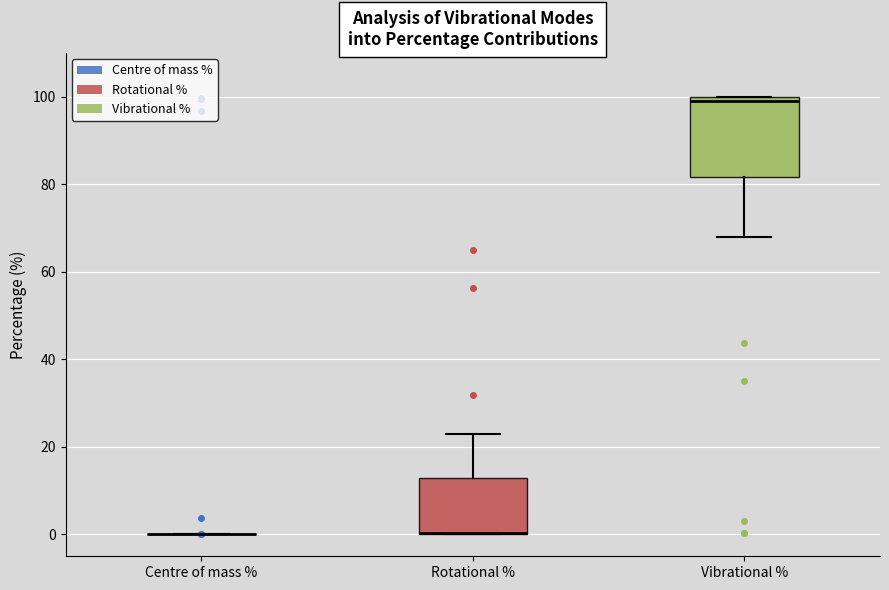

Which box is the tallest, from its lower edge to its upper edge?

Vibrational %